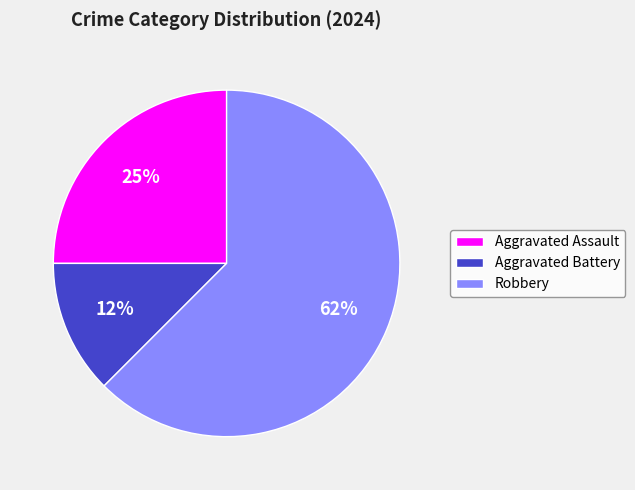

Is the sum of Robbery and Aggravated Assault greater than half?

Yes